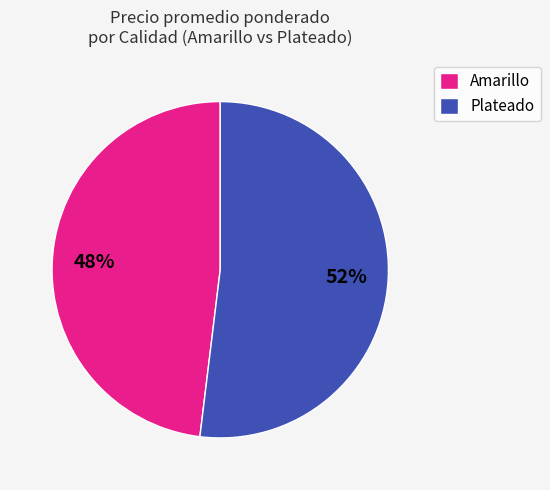

Is the sum of Amarillo and Plateado greater than half?

Yes